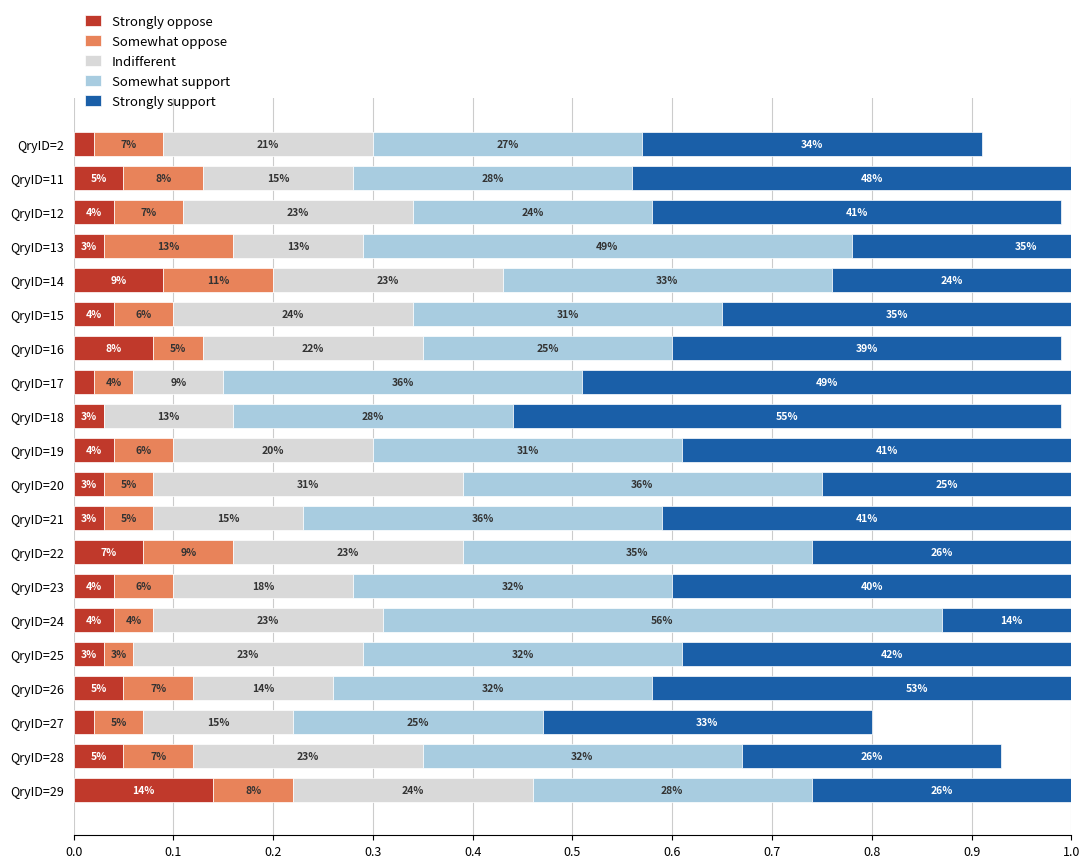

Reading left to right, what are all the values shown in this chart?

Strongly oppose: 0.0	0.1	0.0	0.0	0.1	0.0	0.1	0.0	0.0	0.0	0.0	0.0	0.1	0.0	0.0	0.0	0.1	0.0	0.1	0.1
Somewhat oppose: 0.1	0.1	0.1	0.1	0.1	0.1	0.1	0.0	0.0	0.1	0.1	0.1	0.1	0.1	0.0	0.0	0.1	0.1	0.1	0.1
Indifferent: 0.2	0.1	0.2	0.1	0.2	0.2	0.2	0.1	0.1	0.2	0.3	0.1	0.2	0.2	0.2	0.2	0.1	0.1	0.2	0.2
Somewhat support: 0.3	0.3	0.2	0.5	0.3	0.3	0.3	0.4	0.3	0.3	0.4	0.4	0.3	0.3	0.6	0.3	0.3	0.3	0.3	0.3
Strongly support: 0.3	0.5	0.4	0.3	0.2	0.3	0.4	0.5	0.6	0.4	0.2	0.4	0.3	0.4	0.1	0.4	0.5	0.3	0.3	0.3